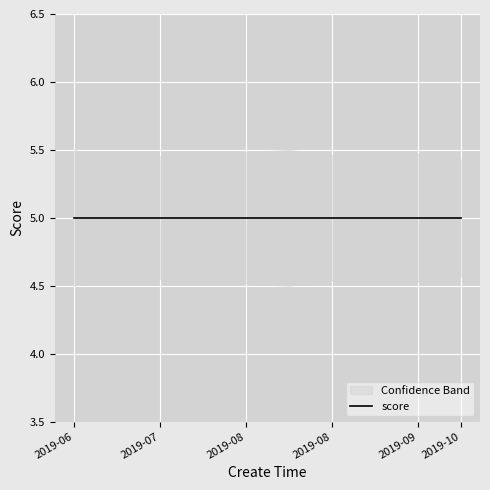

True or false: lower and upper cross at least once.

False